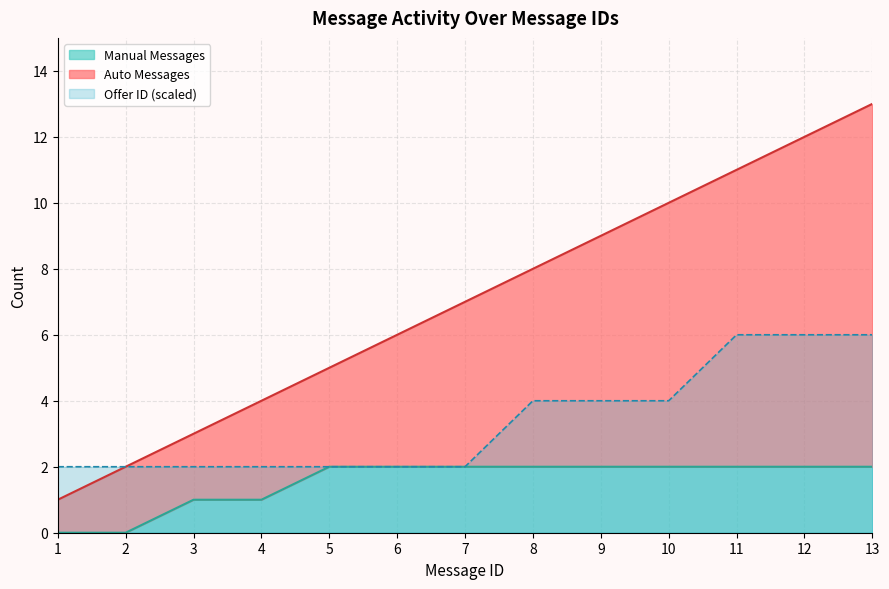

At how many categories does at least one series exceed 8?

5